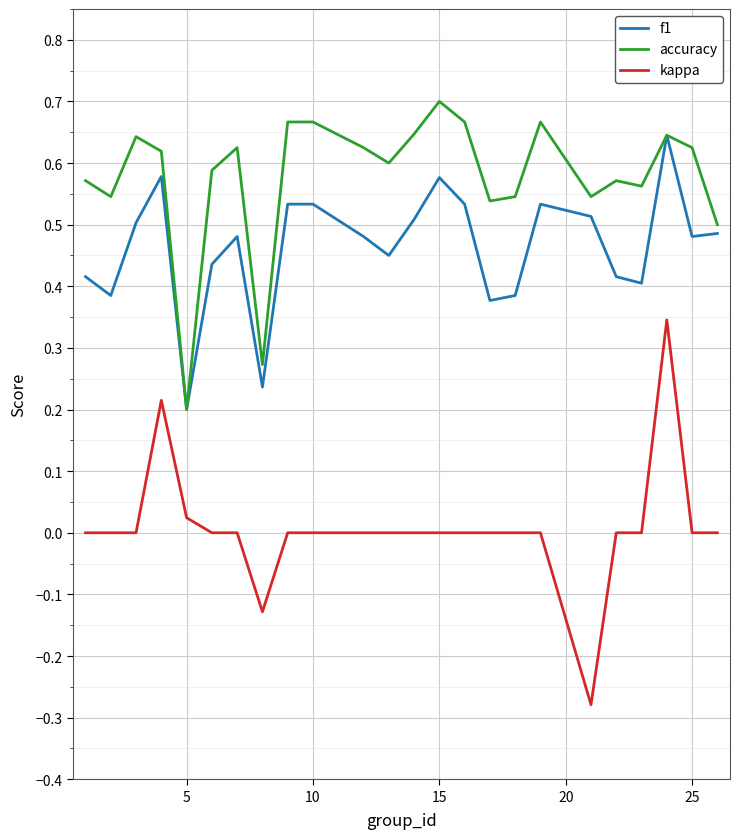

Rank the series by their maximum value, from lowest to highest.

kappa, f1, accuracy